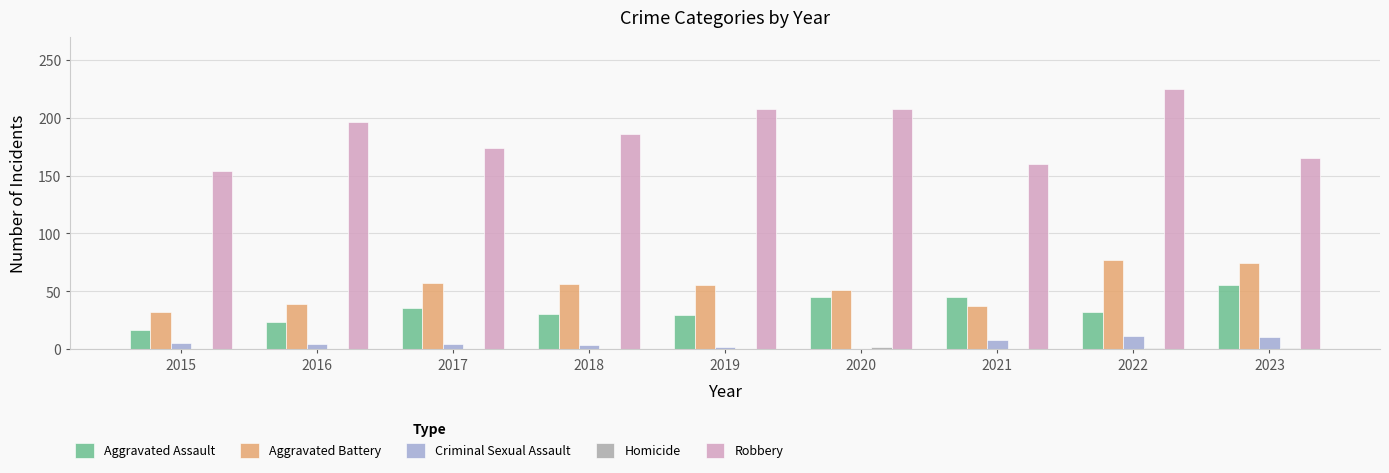

Is it true that Aggravated Battery equals 14 at 2016?

False